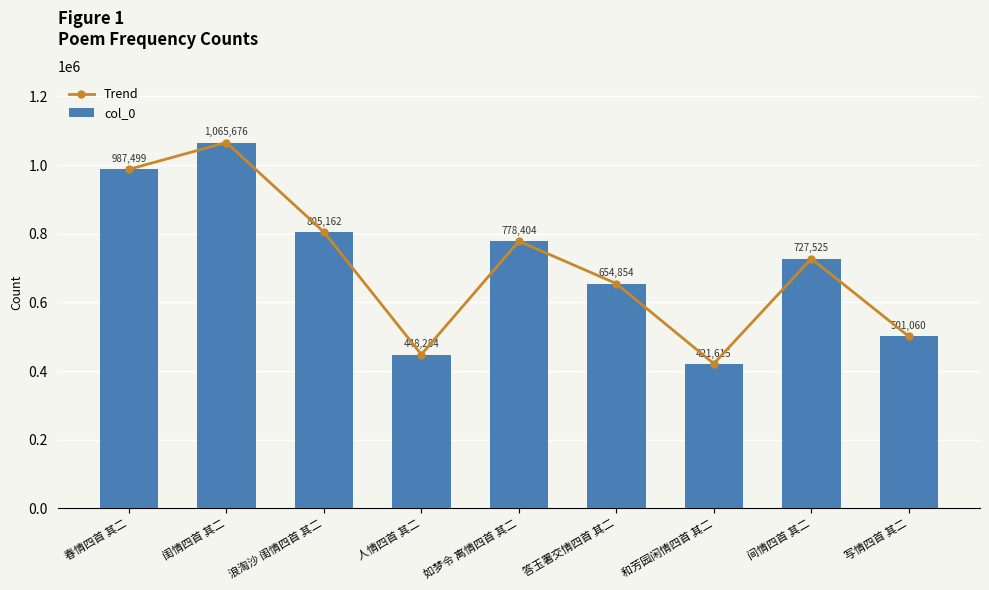

What is the difference between the maximum and minimum values in the col_0 series?

644061